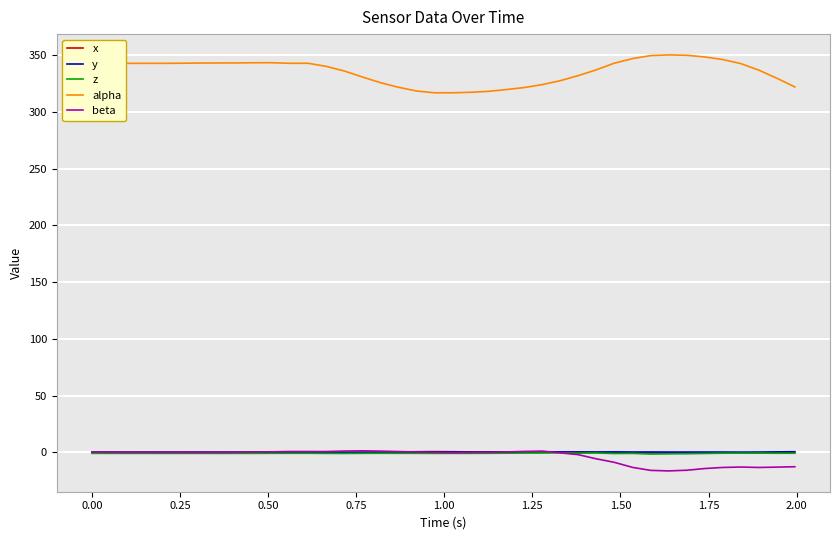

How many lines are shown in the chart?

5